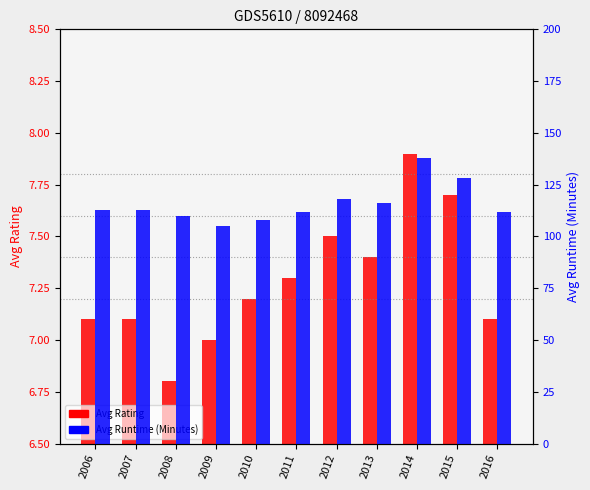

Is it true that Avg Rating equals 7.1 at 2016?

True